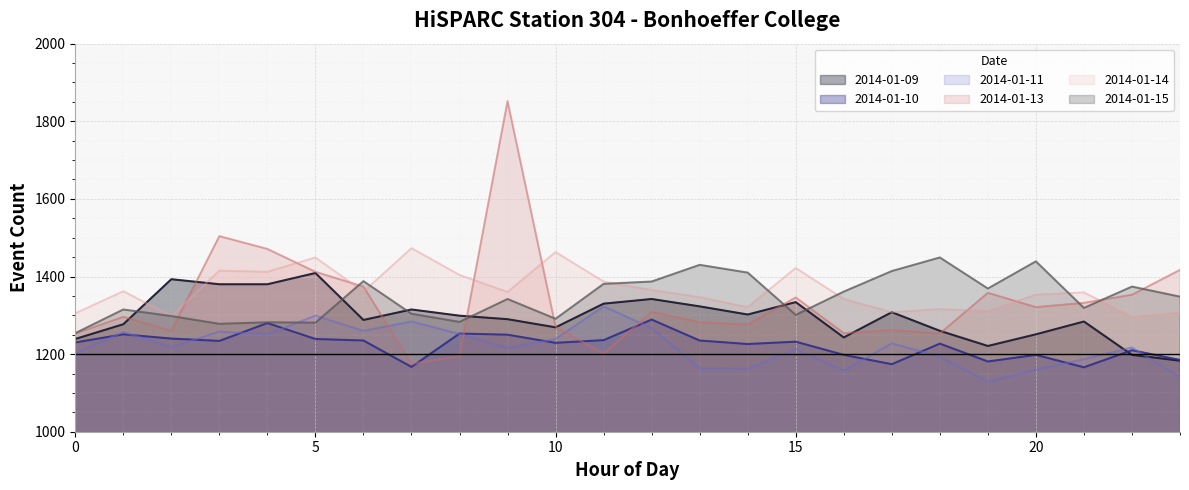

At 9, list the series in order from smallest to largest.

2014-01-11, 2014-01-10, 2014-01-09, 2014-01-15, 2014-01-14, 2014-01-13